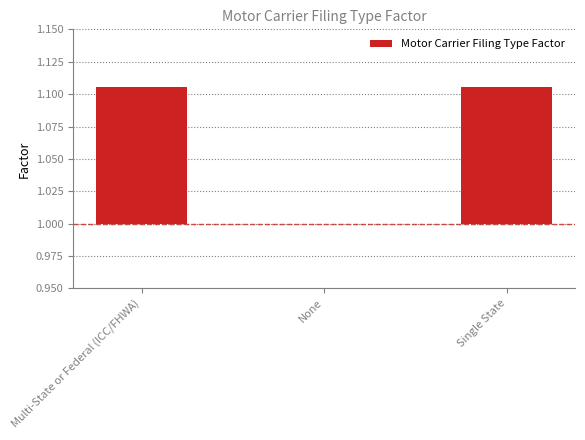

List the labels in order of value, largest first.

Multi-State or Federal (ICC/FHWA), Single State, None